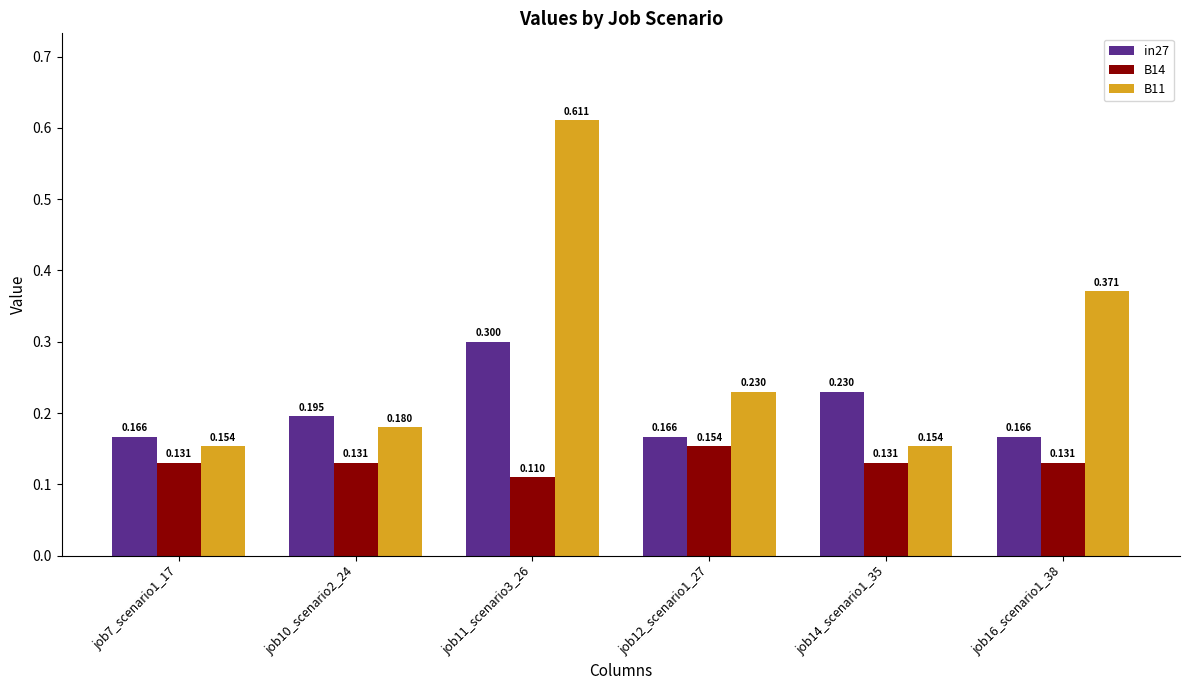

At which category is the sum across all series the highest?

job11_scenario3_26